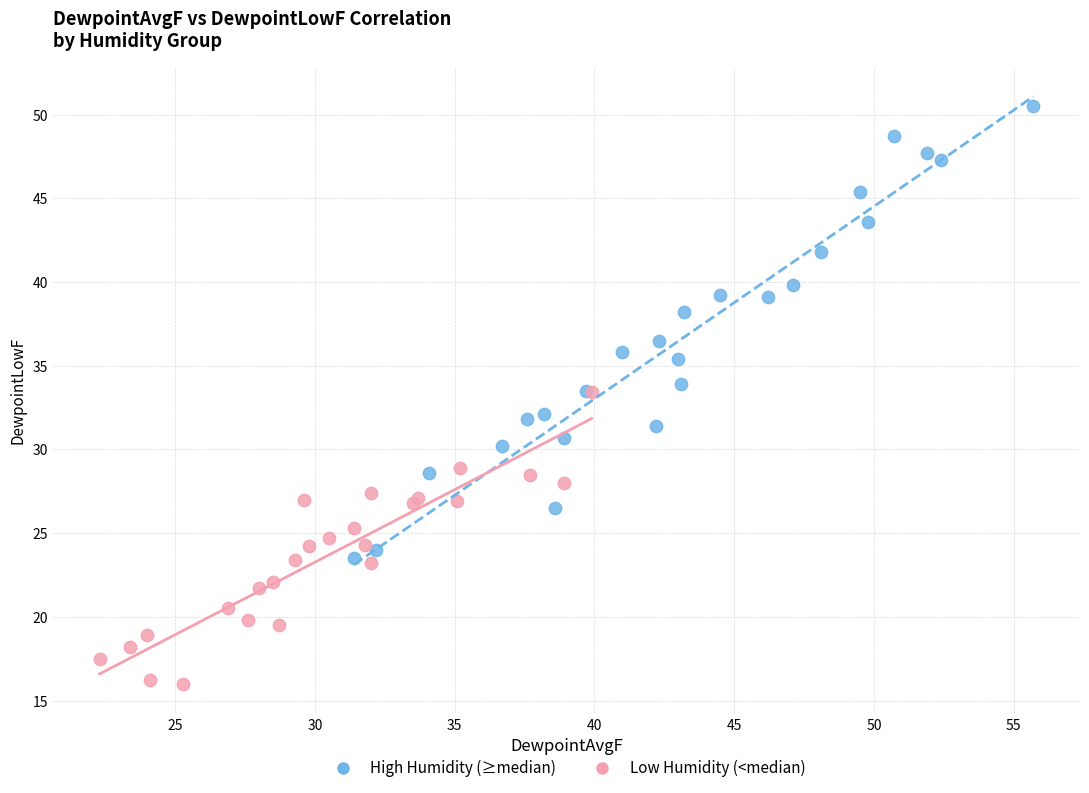

Which series has the largest Y range (max minus min)?

High Humidity (≥median)